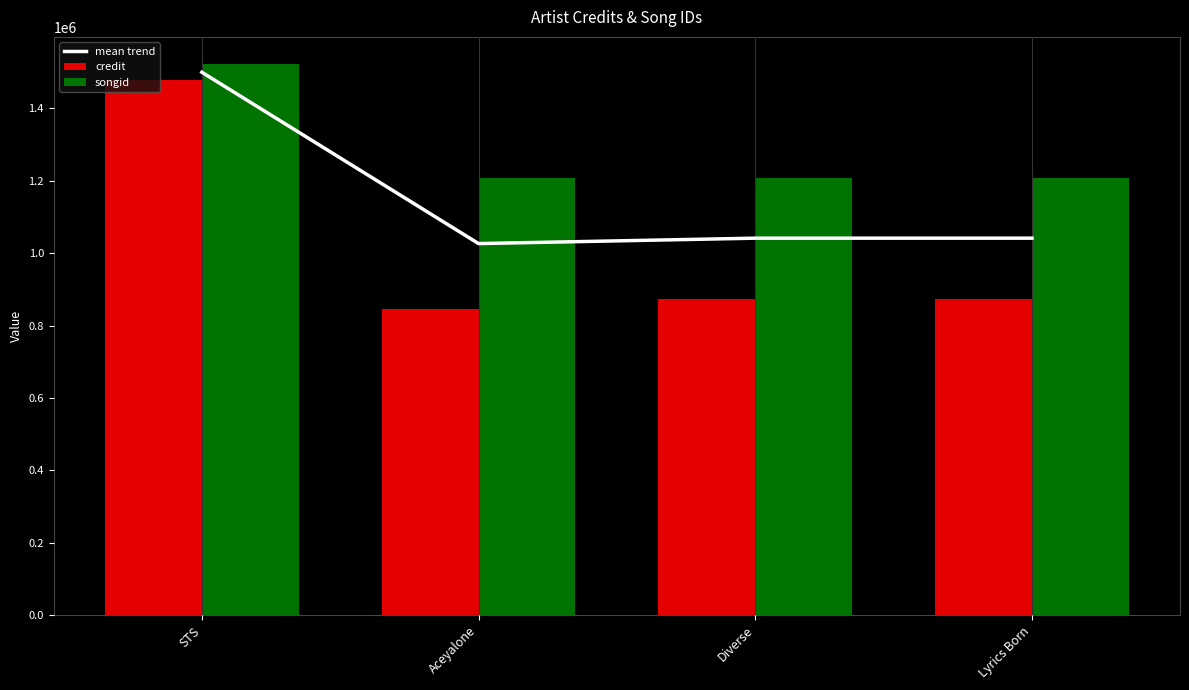

The credit series shows 1475461.4 at Diverse. True or false?

False